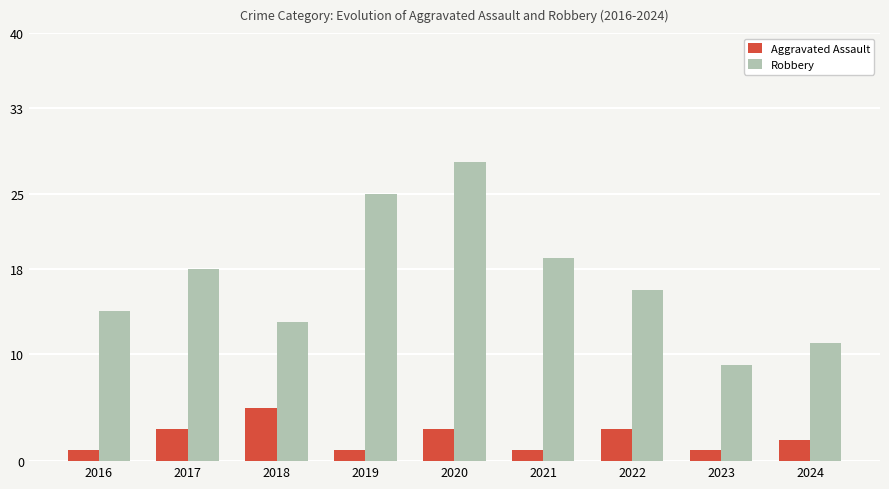

Count the Aggravated Assault values in the range 1 to 3.

8